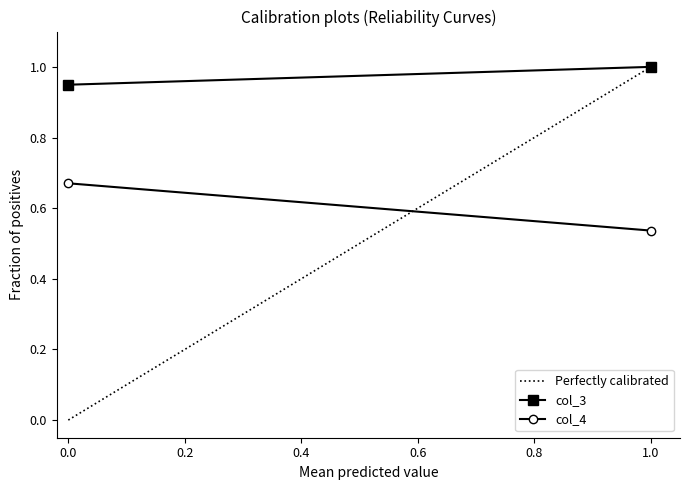

What is the minimum value for col_4?

0.5